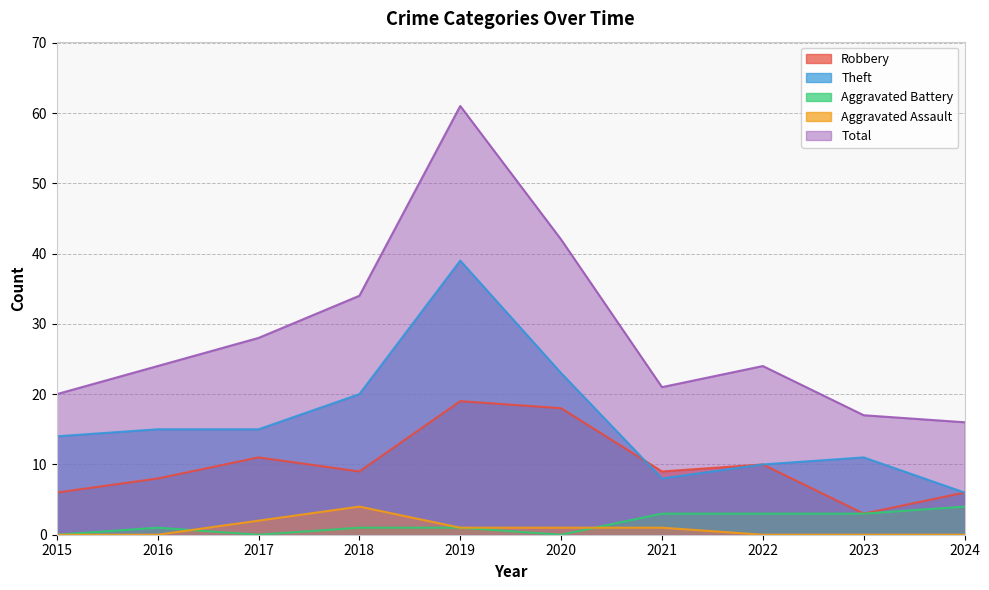

How many values in the Aggravated Battery series exceed 1?

4